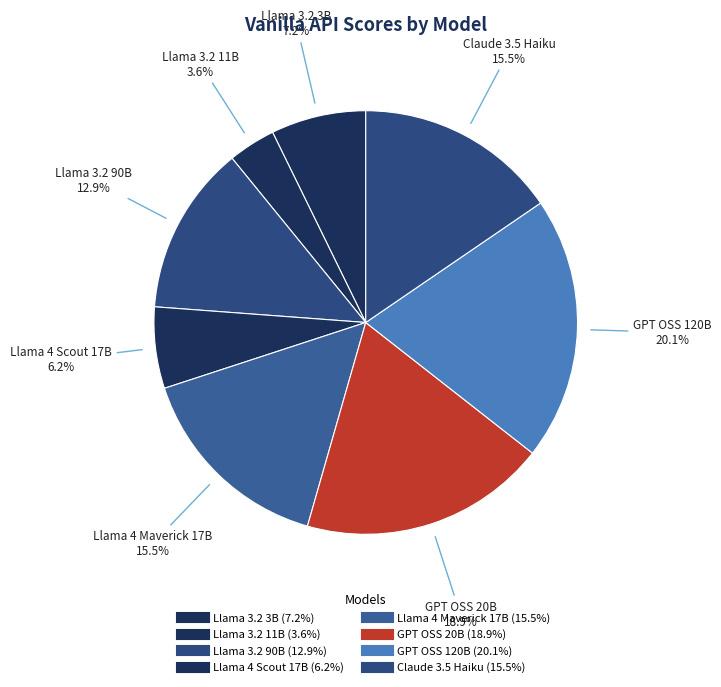

To the nearest percent, what percentage of the pie is GPT OSS 120B?

20%